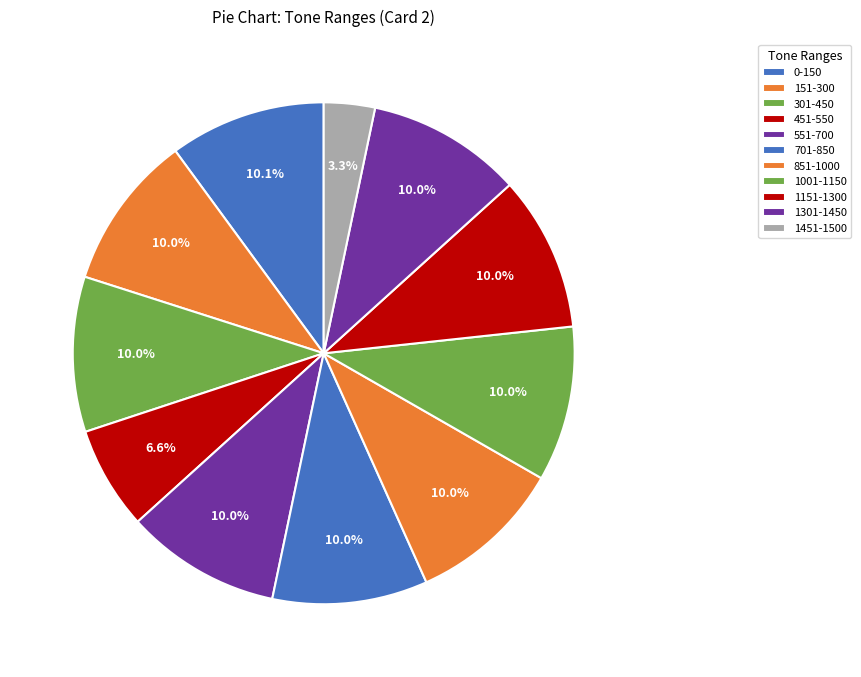

To the nearest percent, what is the difference between the 1301-1450 and 1451-1500 slice percentages?

7%